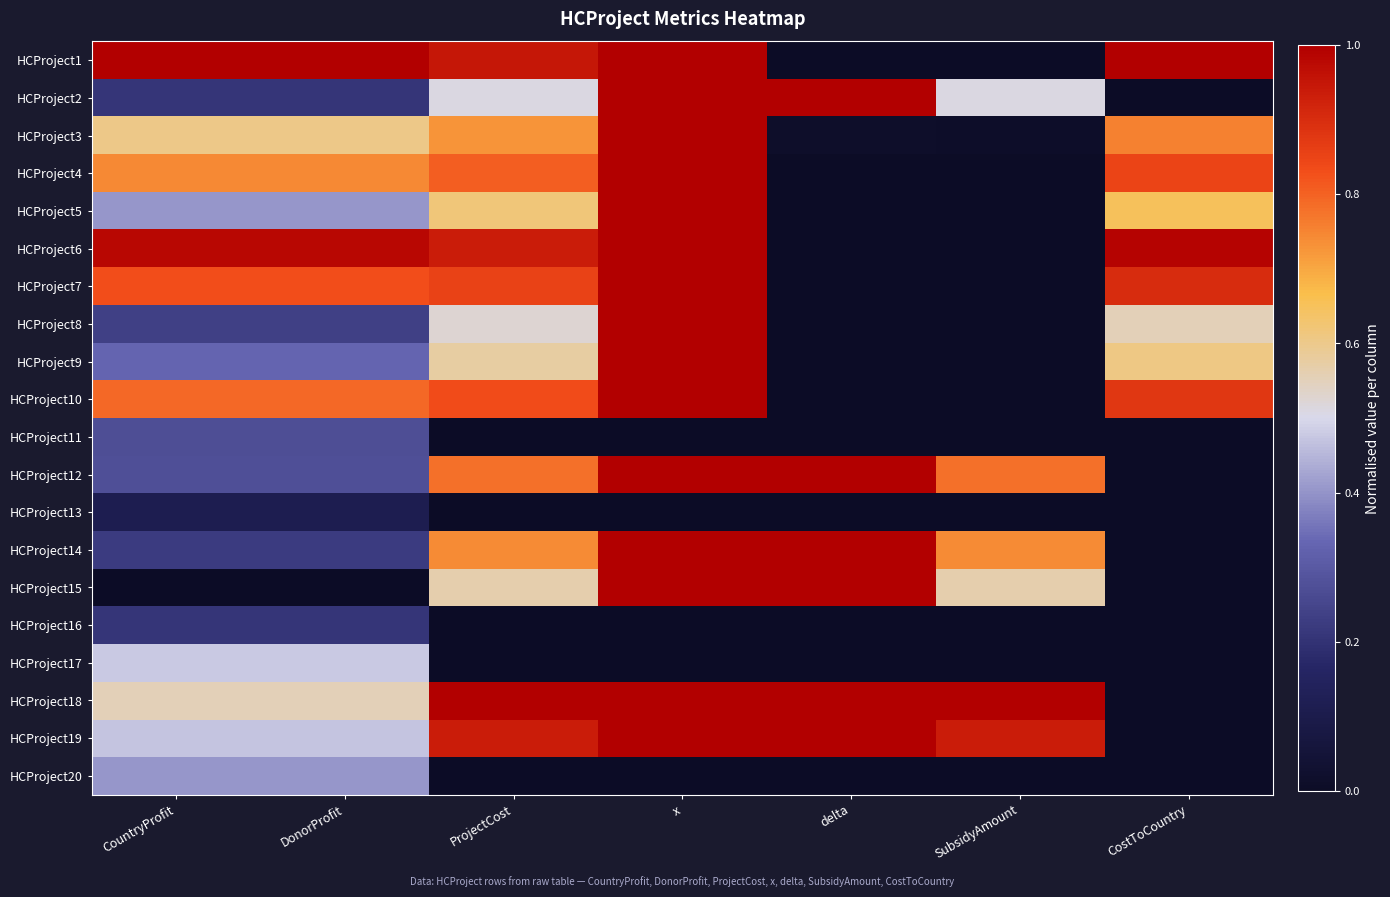

Which series has the largest range (max minus min)?

HCProject1